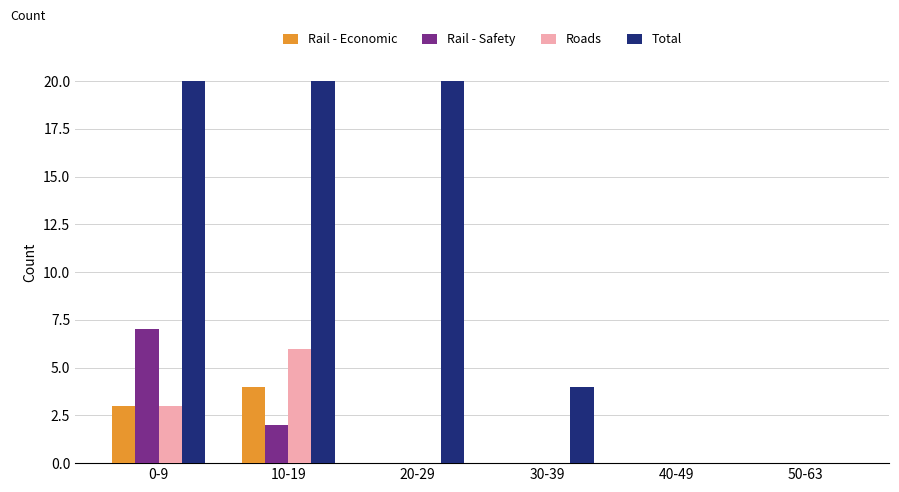

Which series has the largest total across all categories?

Total